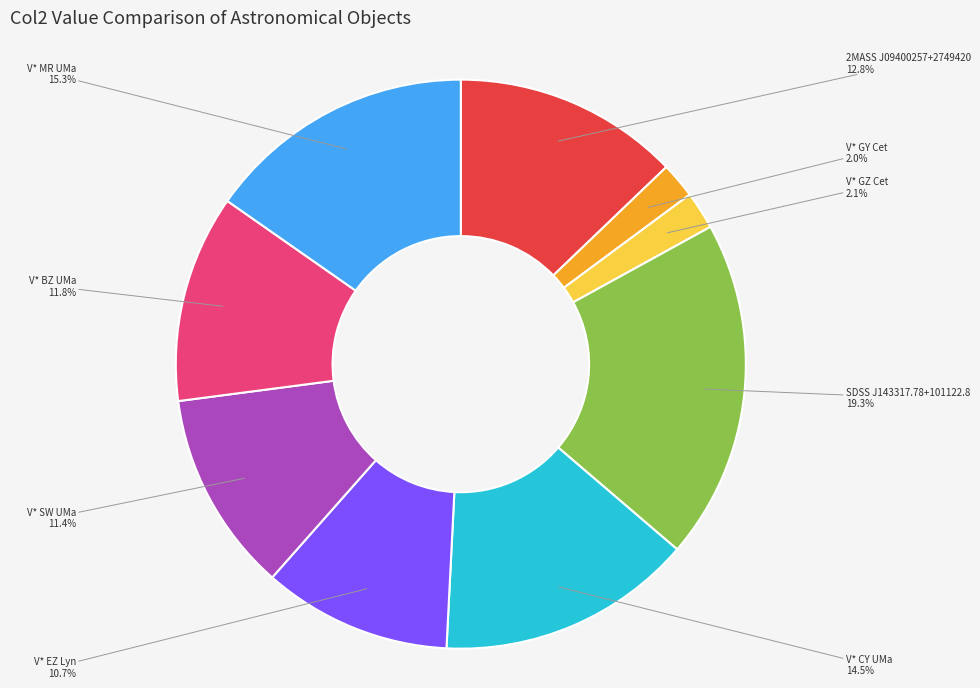

Which has a higher value, V* BZ UMa or V* GY Cet?

V* BZ UMa